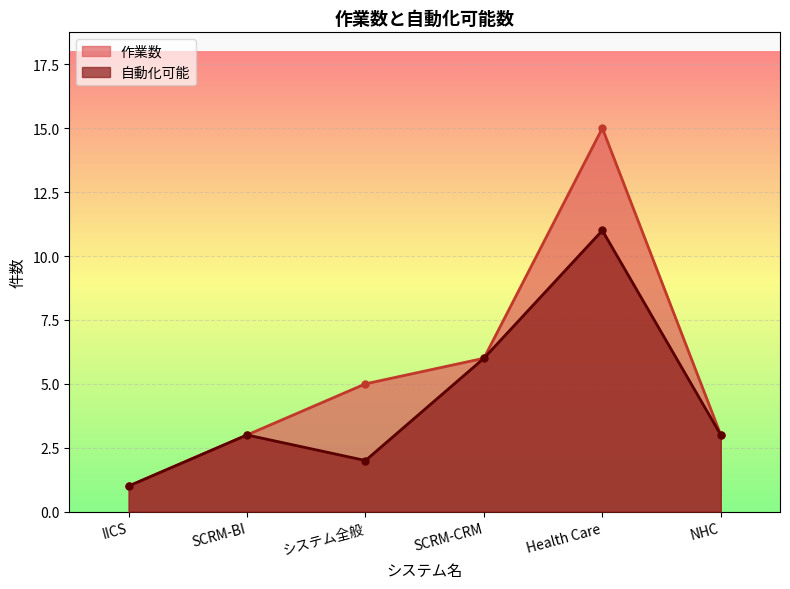

What is the average value of the 自動化可能 series?

4